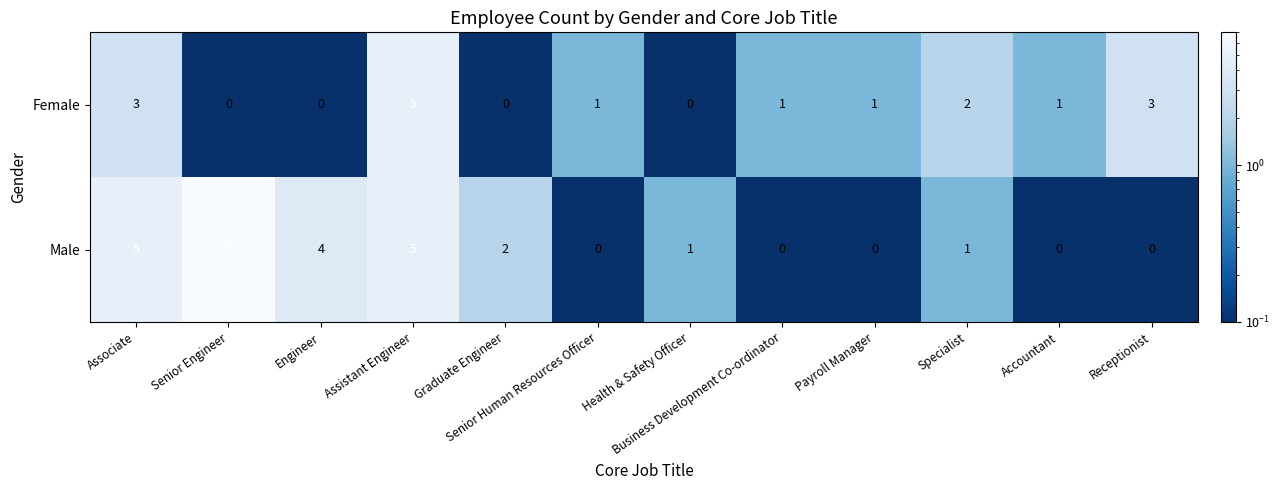

Rank the series by their average value, from lowest to highest.

Female, Male